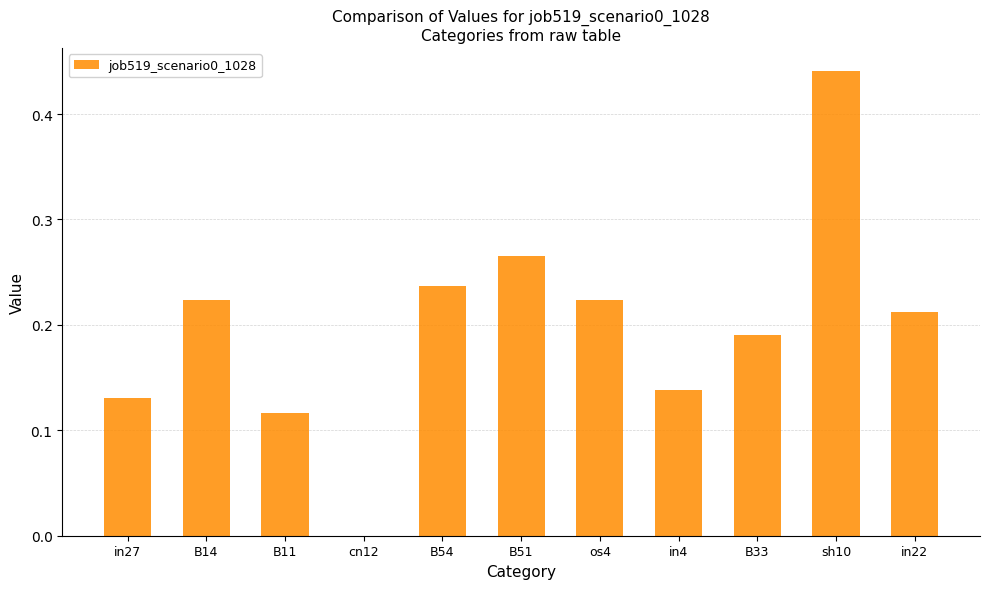

True or false: the data shows 0.2 at in27.

False